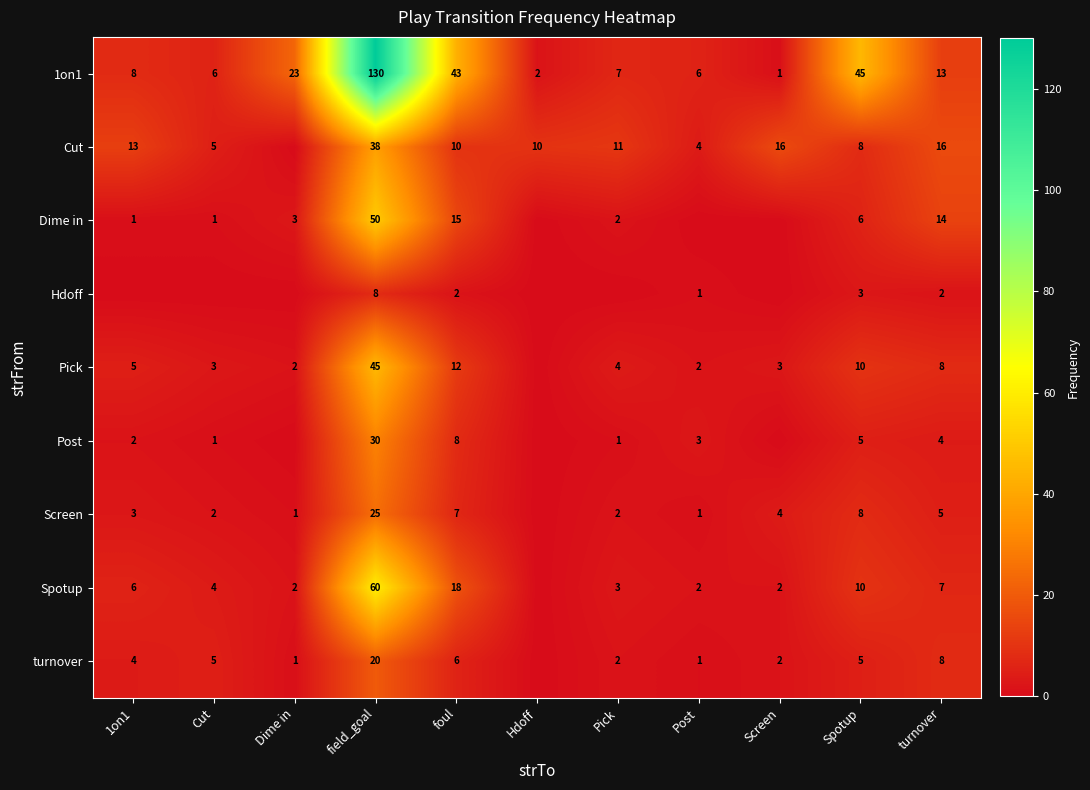

At which category is the sum across all series the highest?

field_goal